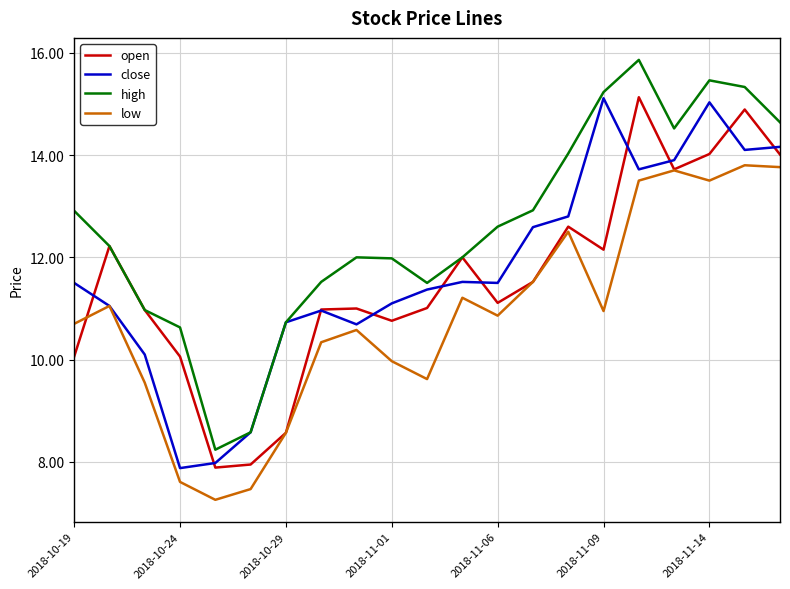

True or false: low has more than 0 interior local peaks.

True